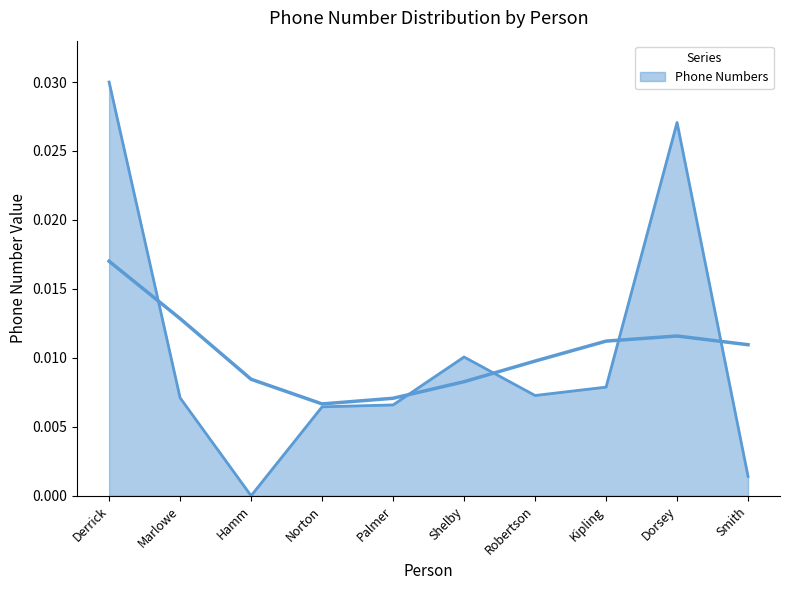

Does the chart have visible grid lines?

No